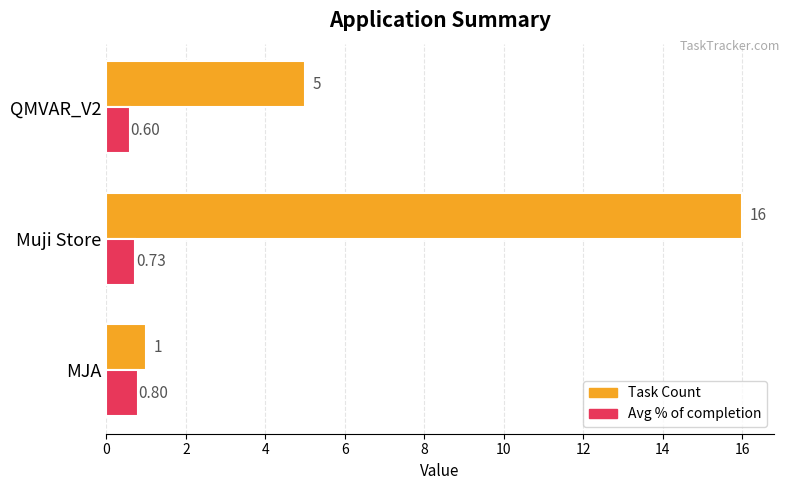

At which category is the sum across all series the highest?

Muji Store